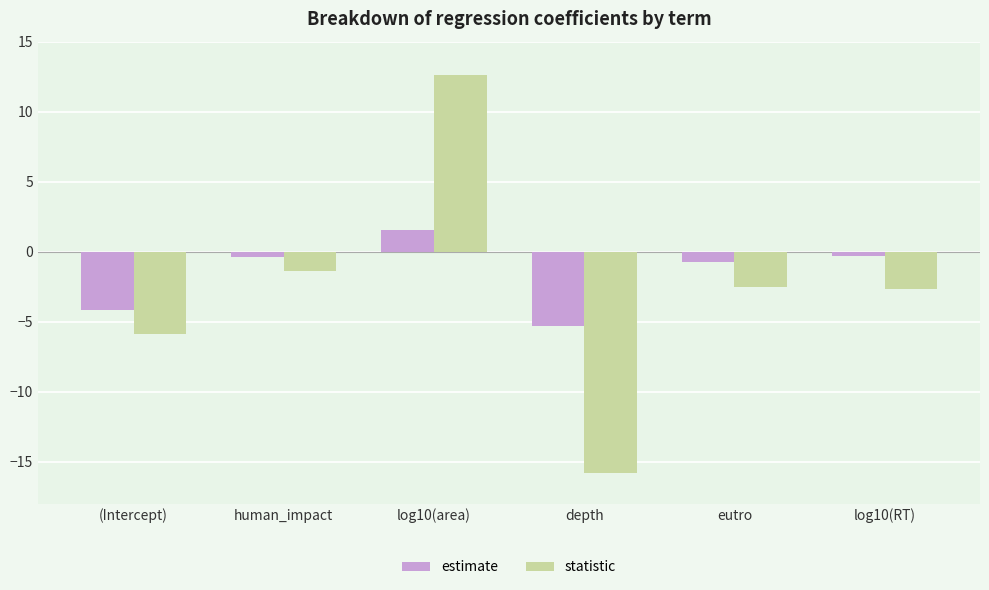

What are all the series names shown in the legend?

estimate, statistic